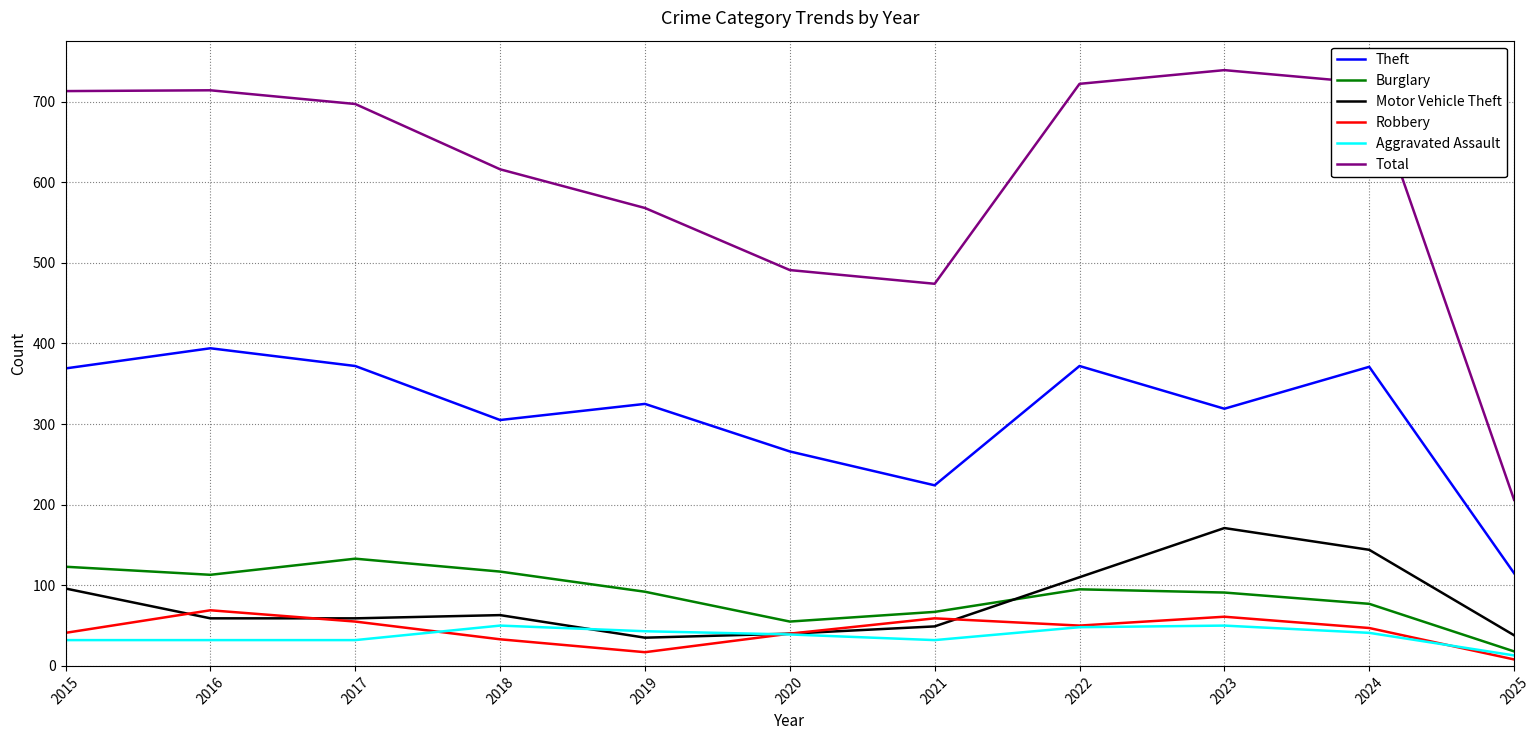

True or false: Burglary and Robbery intersect in this chart.

False